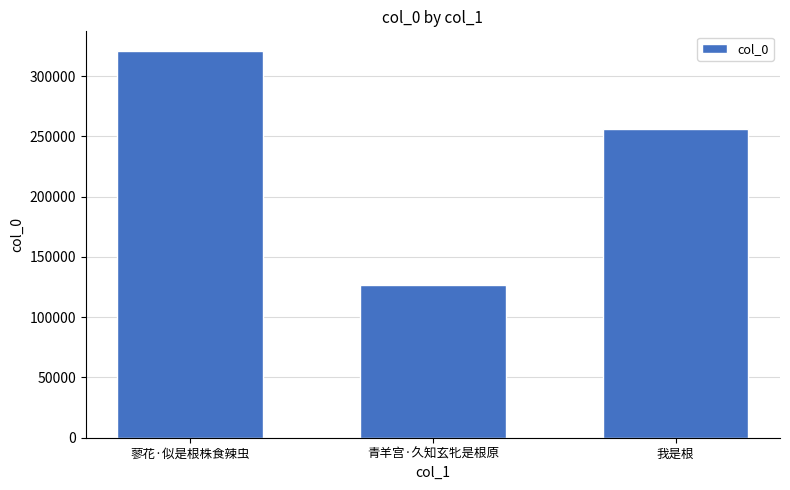

Which label corresponds to the smallest value in the chart?

青羊宫·久知玄牝是根原